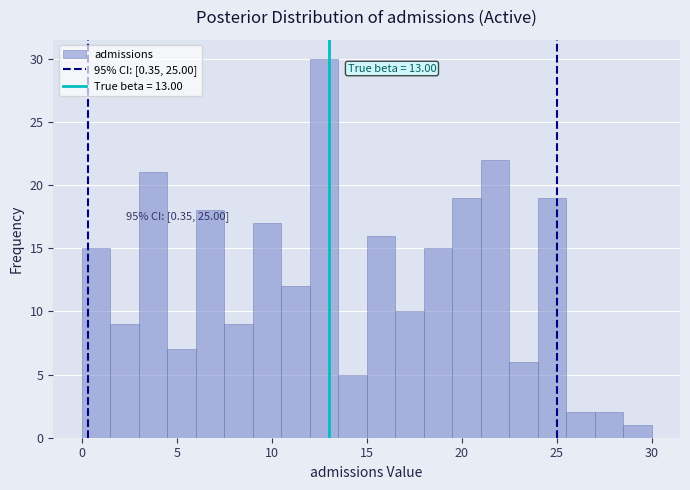

Read against the x-axis, roughly where is the centre of the tallest bar?

13.0